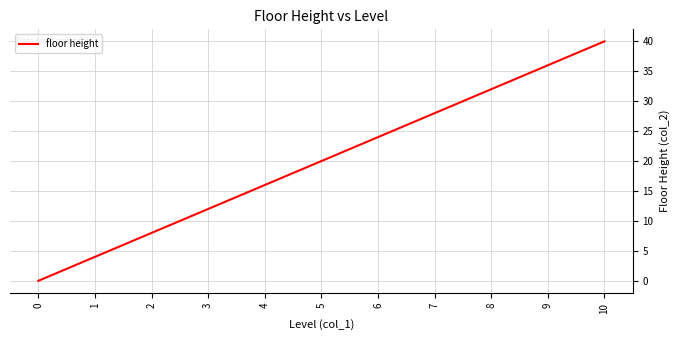

How many lines are shown in the chart?

1